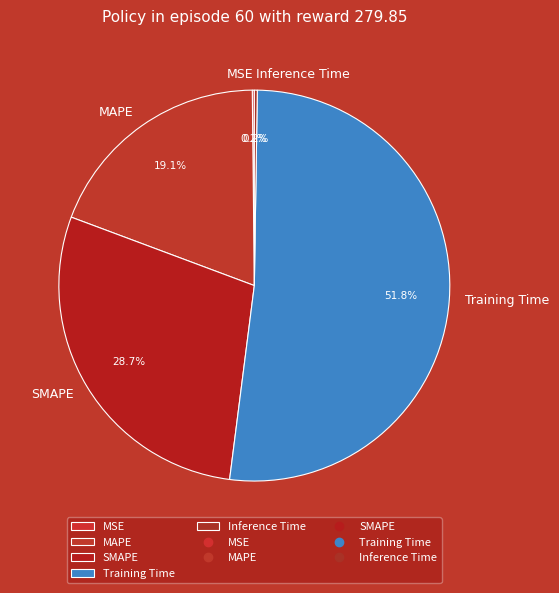

What is the largest slice in the pie chart?

Training Time